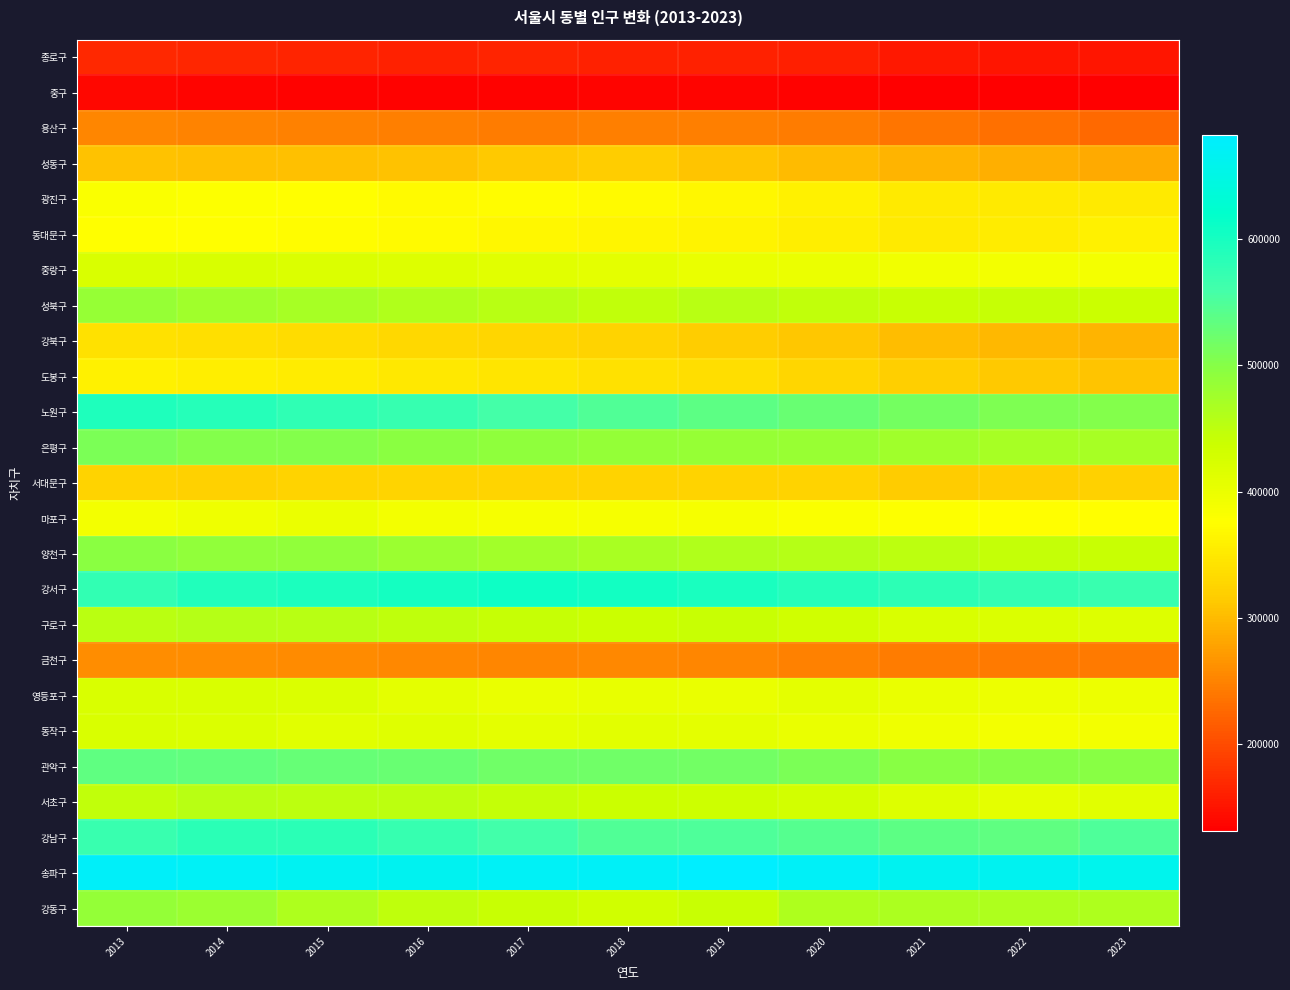

At how many categories does at least one series exceed 642916?

11